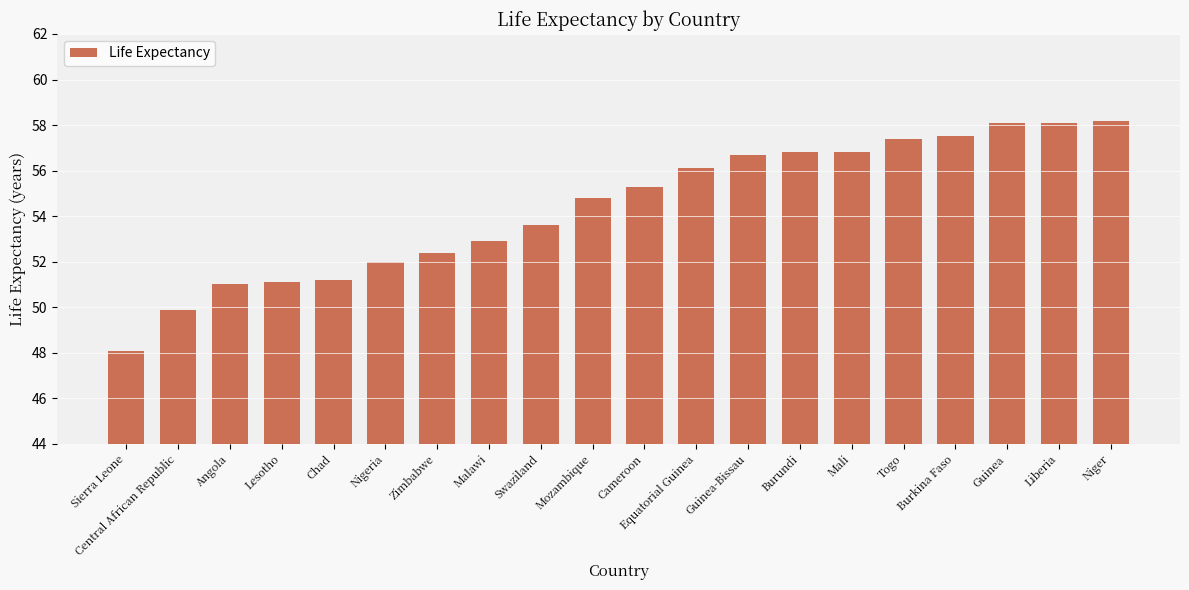

Is it true that the value at Zimbabwe is 85.0?

False